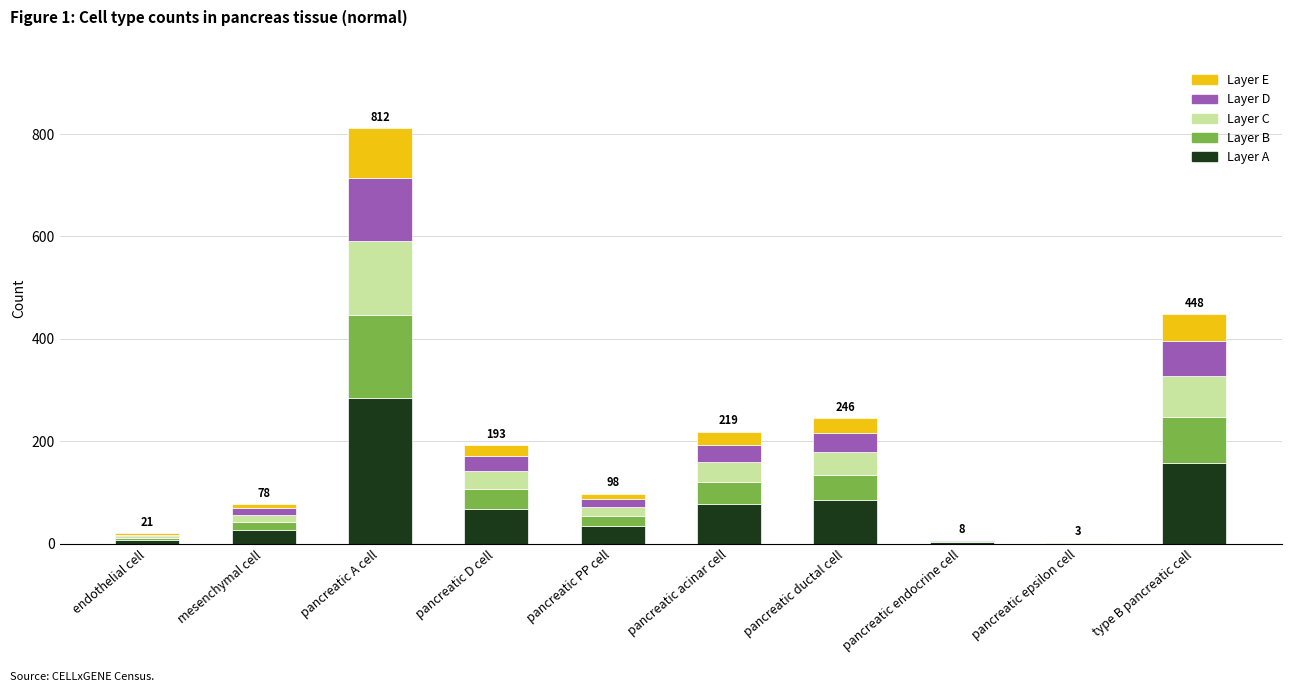

Which category has the highest value in the Layer A series?

pancreatic A cell